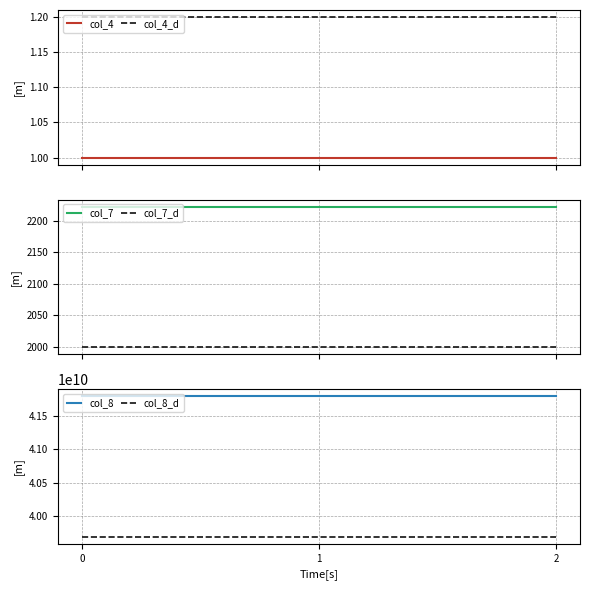

Rank the series by their maximum value, from lowest to highest.

col_4, col_4_d, col_7_d, col_7, col_8_d, col_8